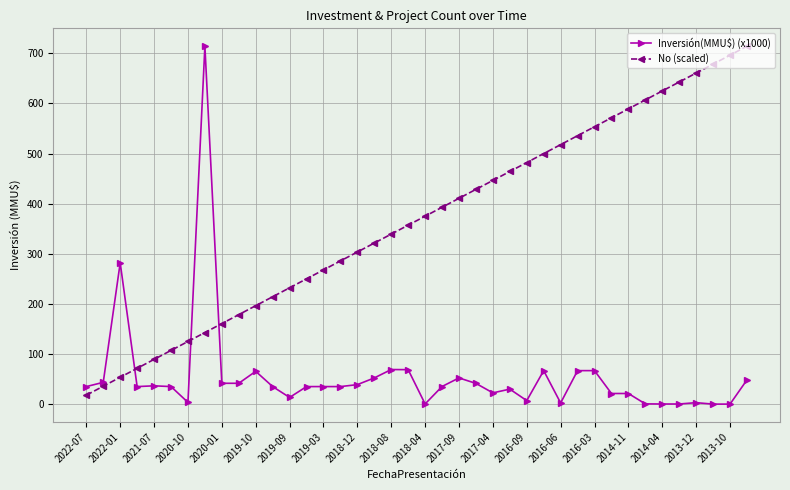

True or false: No (scaled) has more than 2 points higher than both neighbors.

False